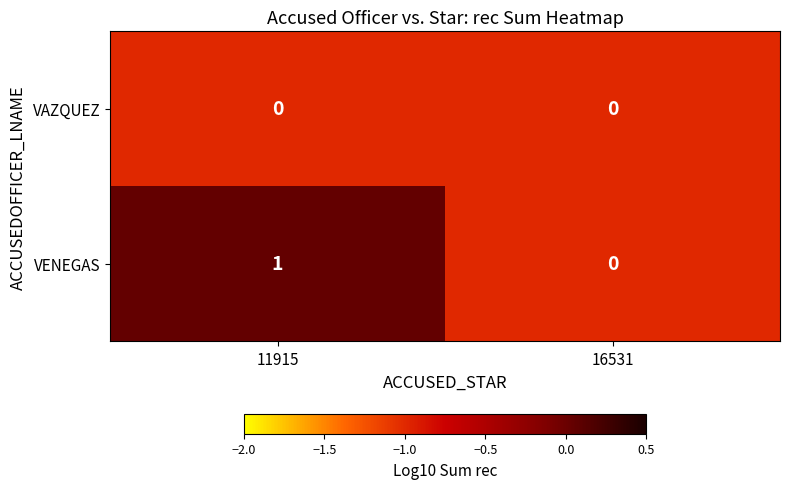

At which category is the sum across all series the highest?

11915